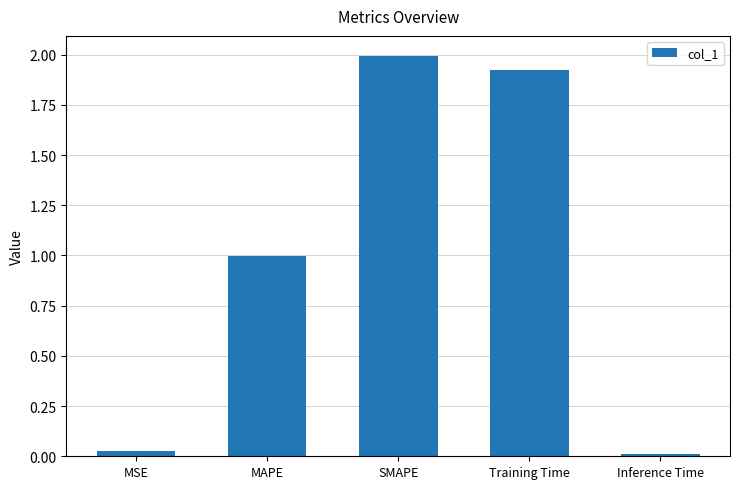

What is the difference between the values at SMAPE and MSE?

2.0